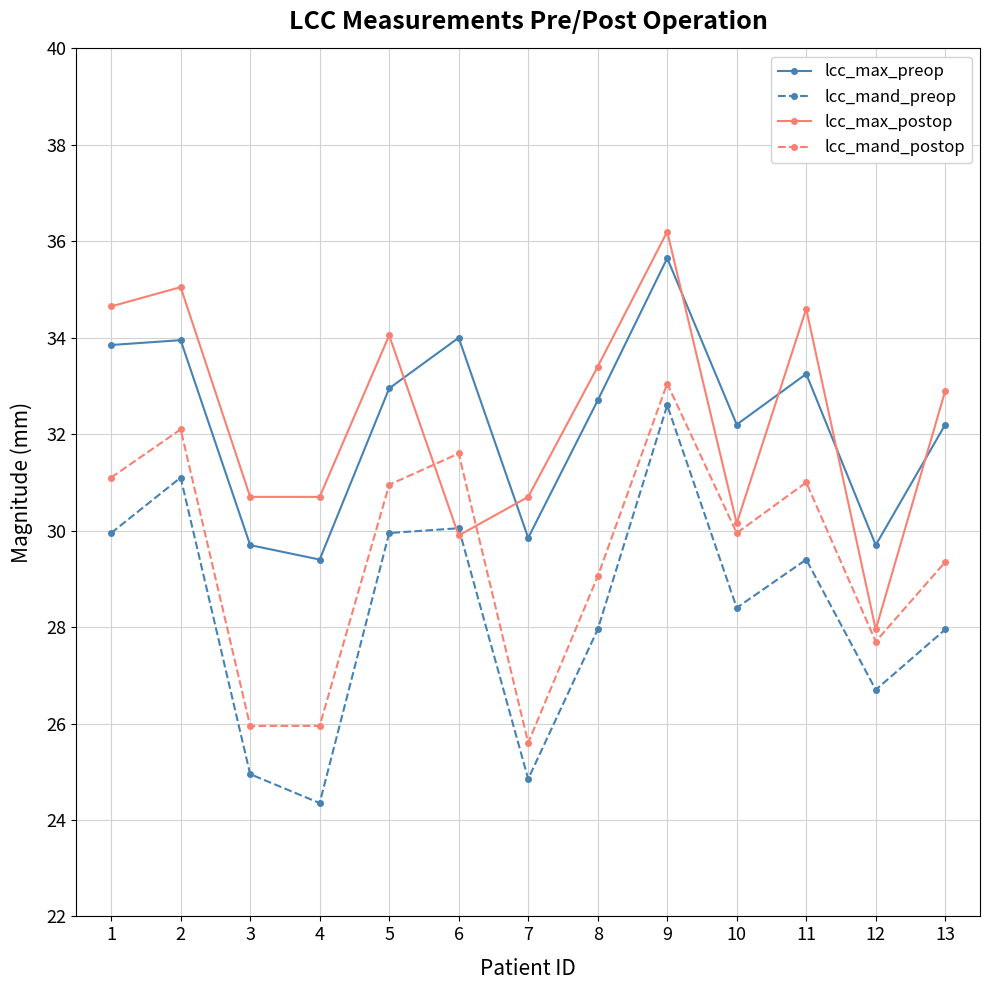

What is the average value of the lcc_mand_postop series?

29.5